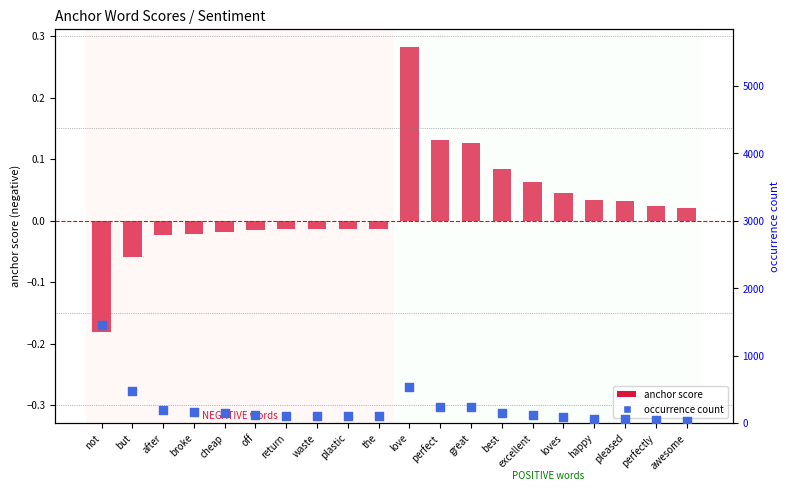

At which category is the sum across all series the highest?

not